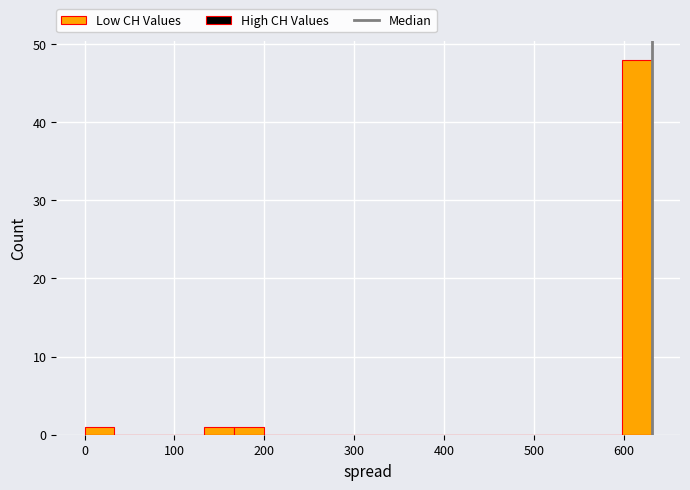

Around what value on the x-axis is the tallest bar? Give the approximate position of its centre, as read against the axis.

610